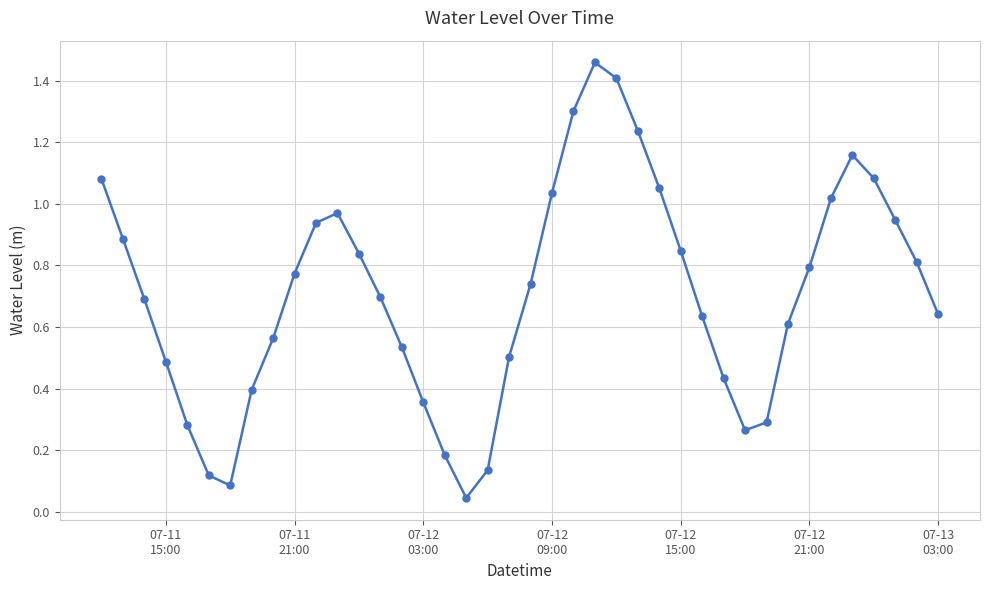

What is the difference between the maximum and minimum values?

1.4